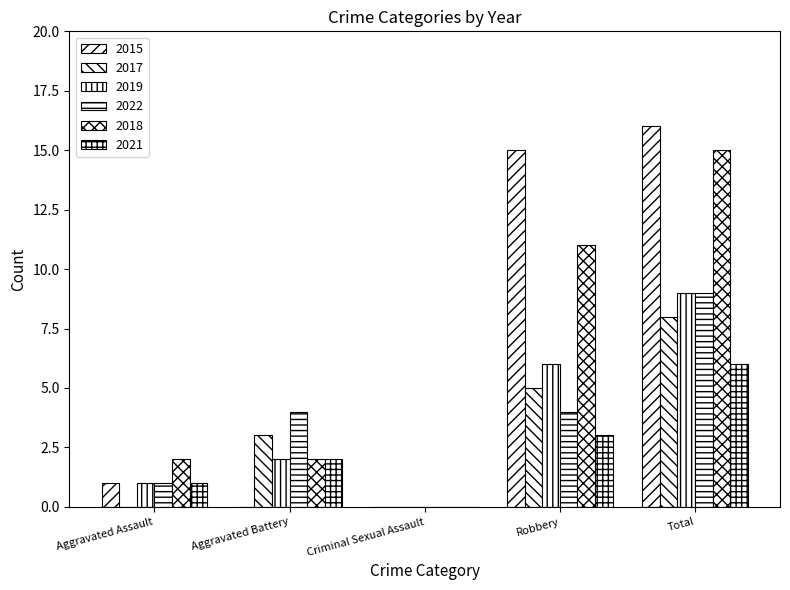

How many groups of bars are there?

5